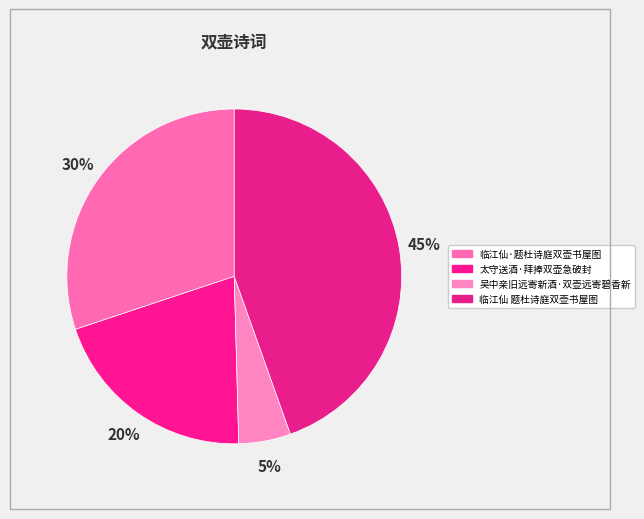

Count the number of slices in the pie.

4